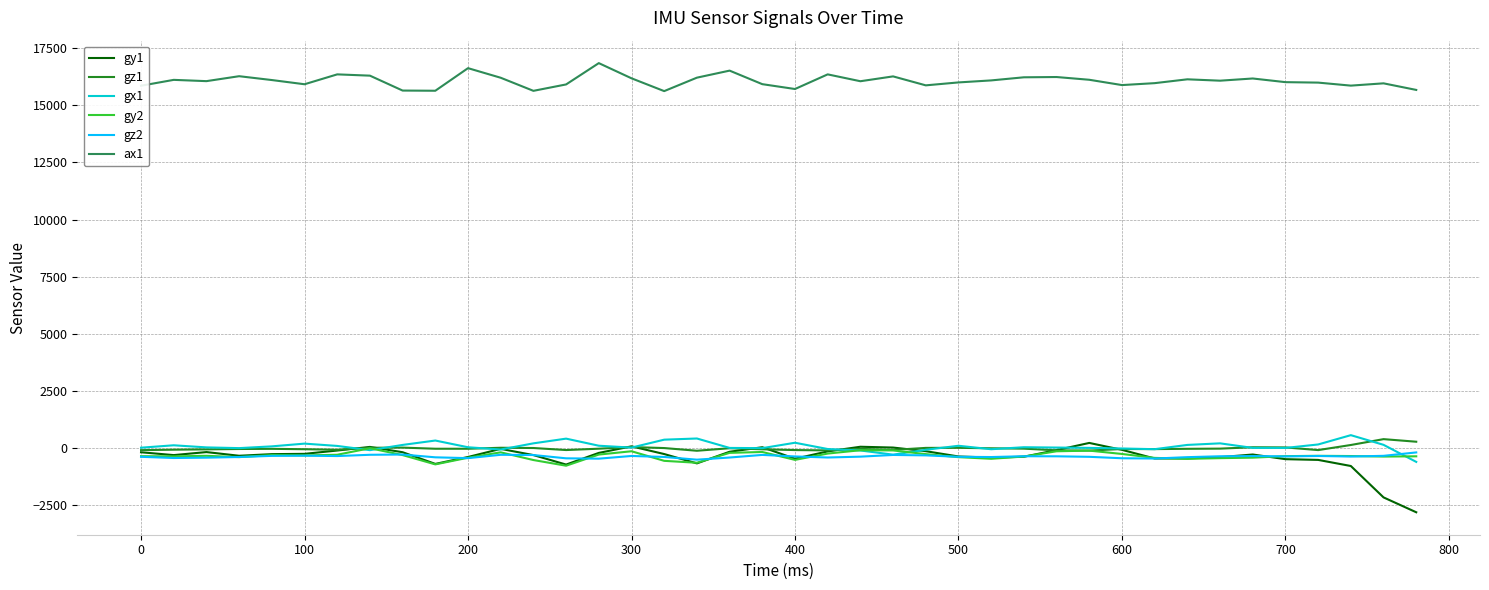

After their last crossing, which series has the higher values: gx1 or gy2?

gy2